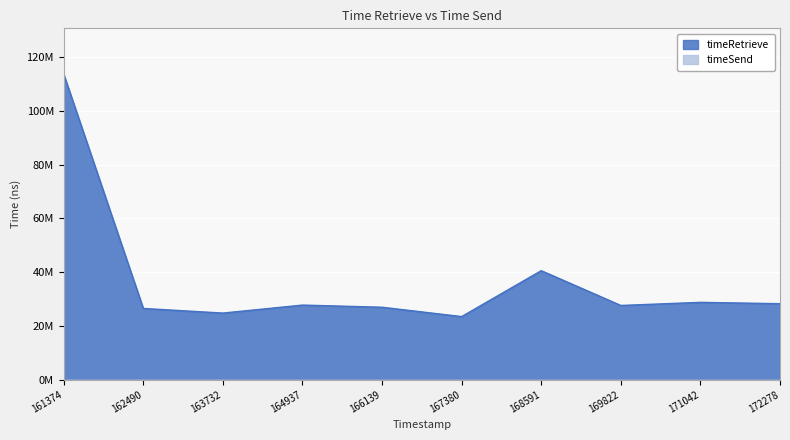

What is the greatest value displayed?

113664071